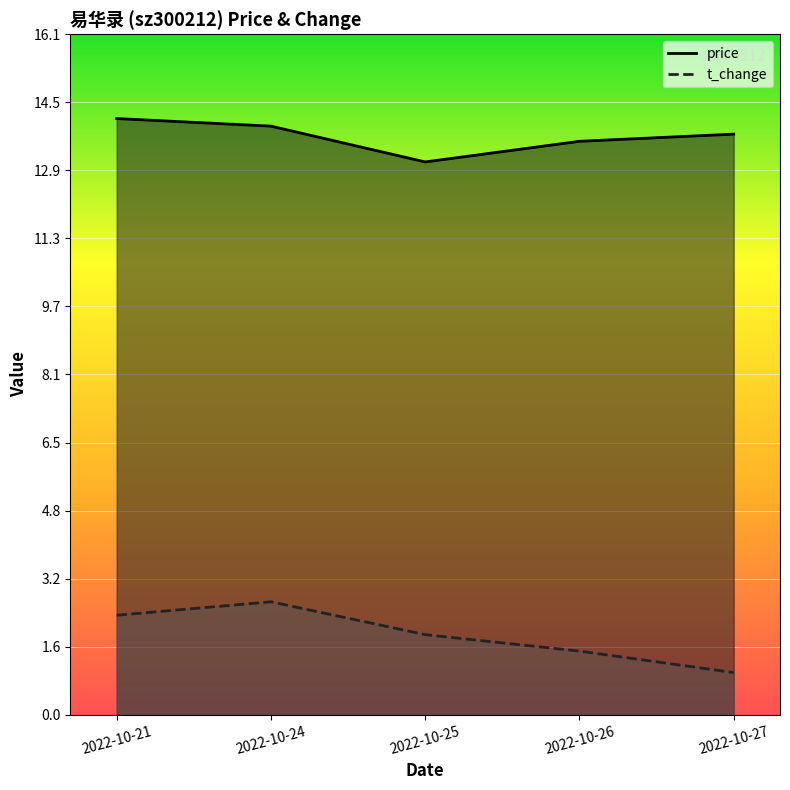

Reading right to left, extract all data points from this chart.

price: 13.8	13.6	13.1	14.0	14.2
t_change: 1.0	1.5	1.9	2.7	2.4